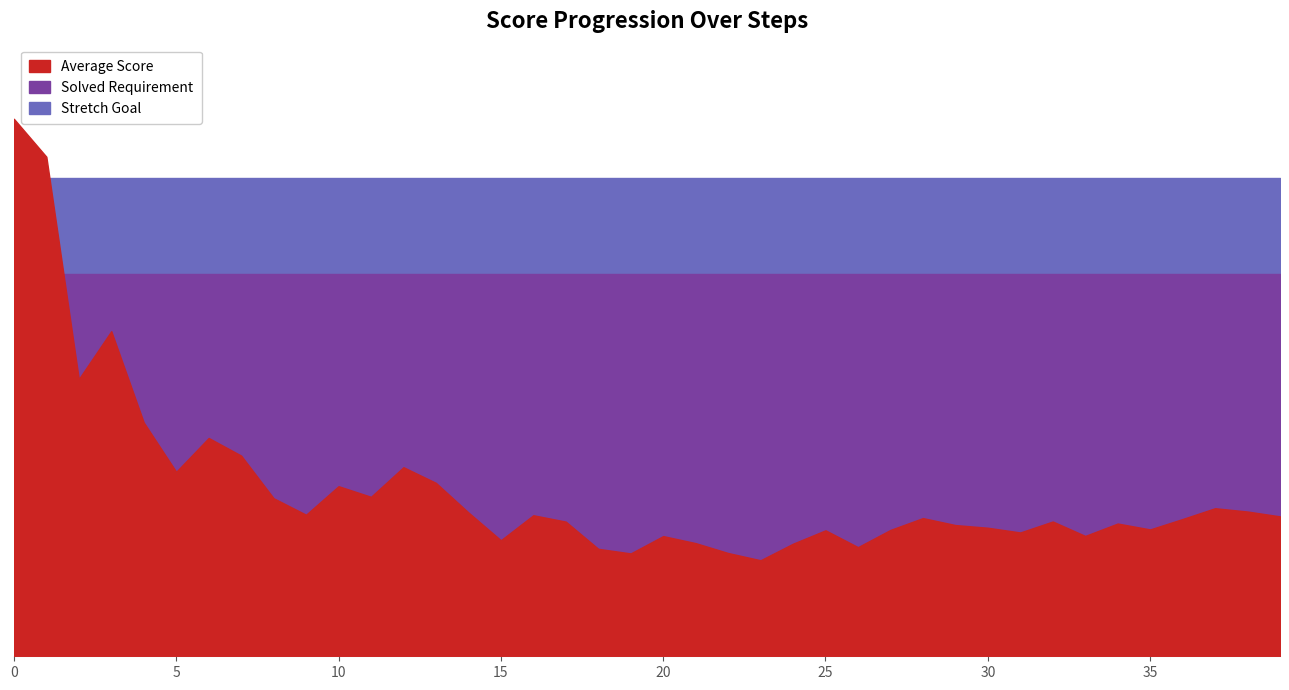

How many categories are shown in the chart?

40